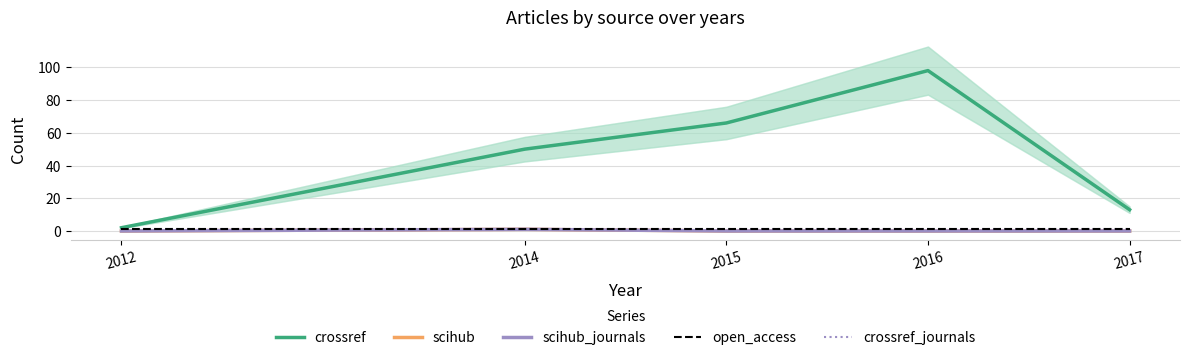

True or false: open_access and crossref cross at least once.

False